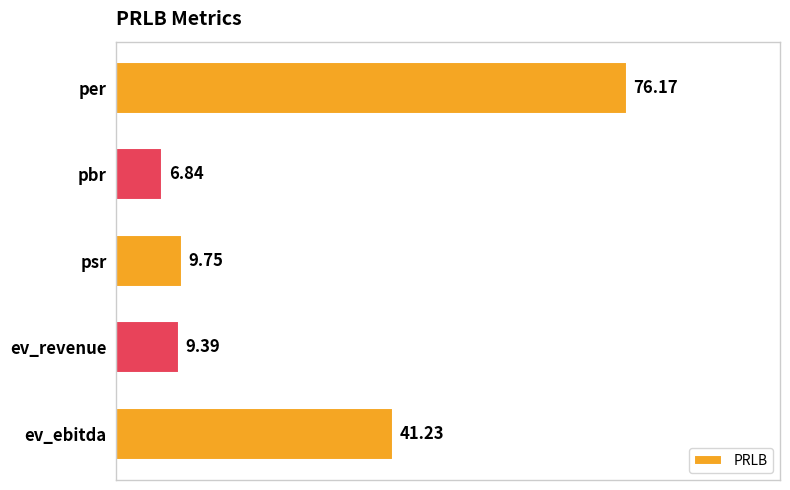

Between ev_revenue and ev_ebitda, which is larger?

ev_ebitda